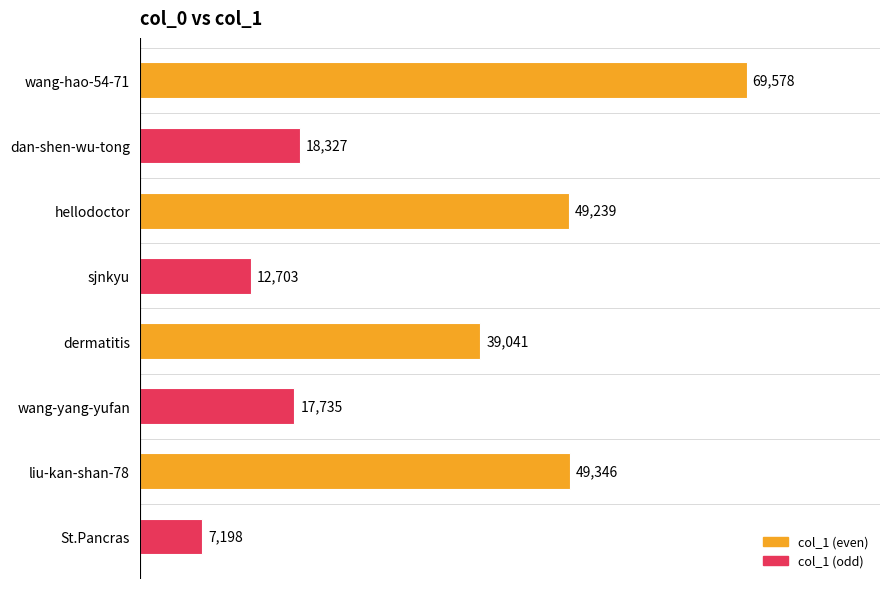

The chart shows a value of 12703 at sjnkyu. True or false?

True